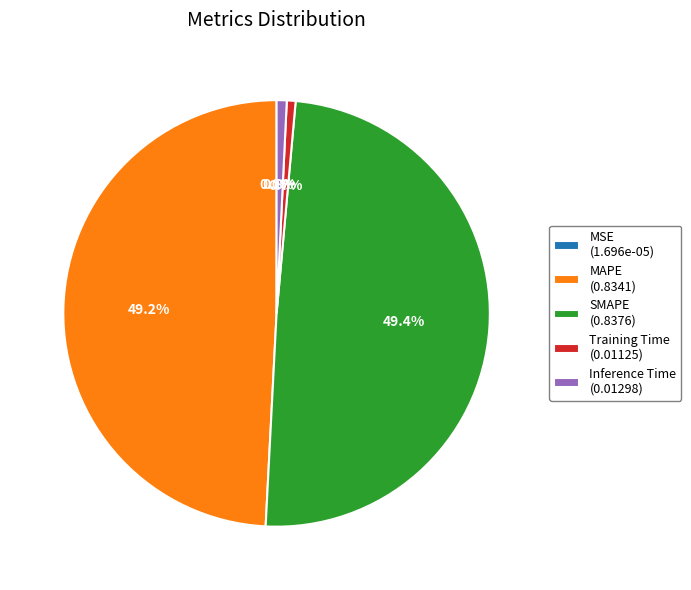

True or false: Inference Time accounts for 1% of the total.

True